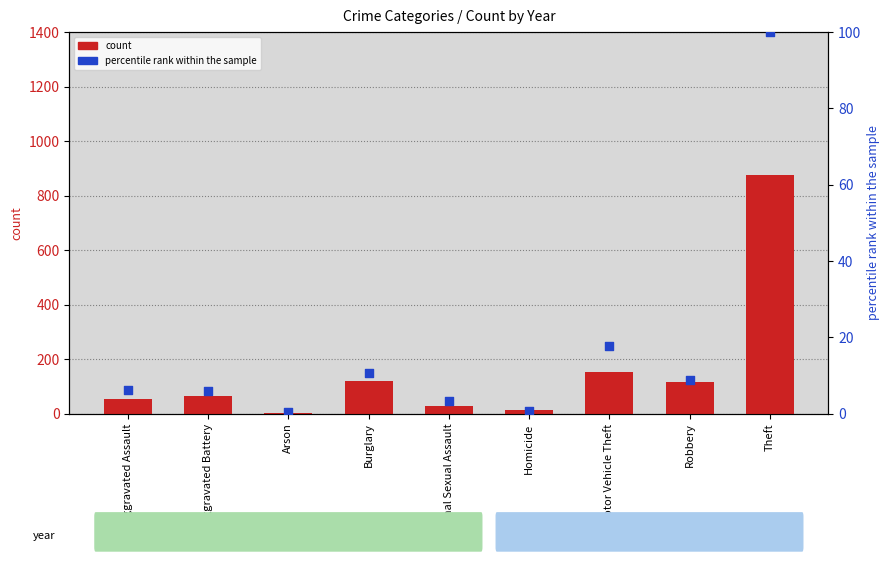

At how many categories does at least one series exceed 495?

1